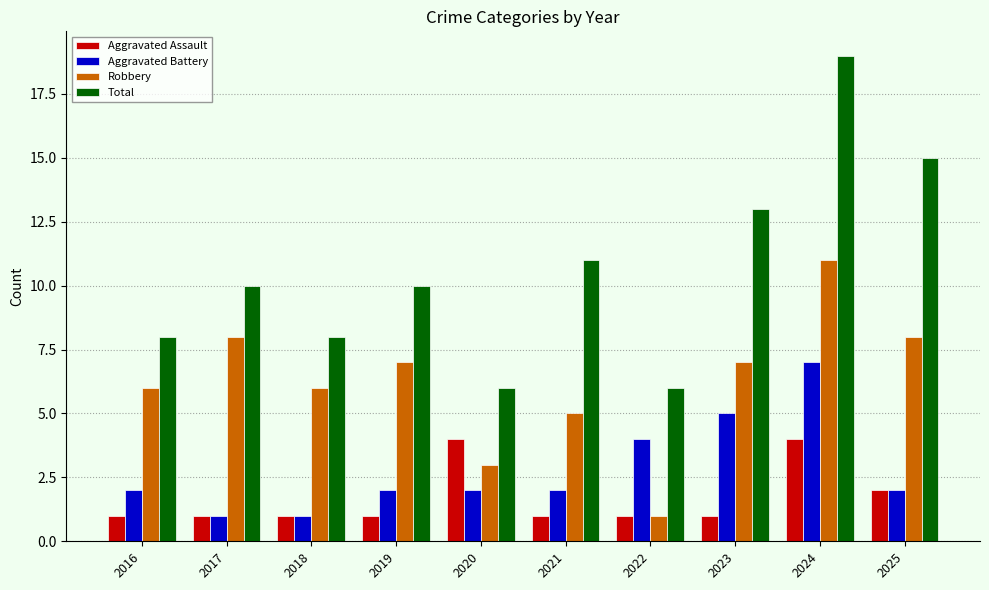

Reading right to left, what are all the values shown in this chart?

Aggravated Assault: 2	4	1	1	1	4	1	1	1	1
Aggravated Battery: 2	7	5	4	2	2	2	1	1	2
Robbery: 8	11	7	1	5	3	7	6	8	6
Total: 15	19	13	6	11	6	10	8	10	8